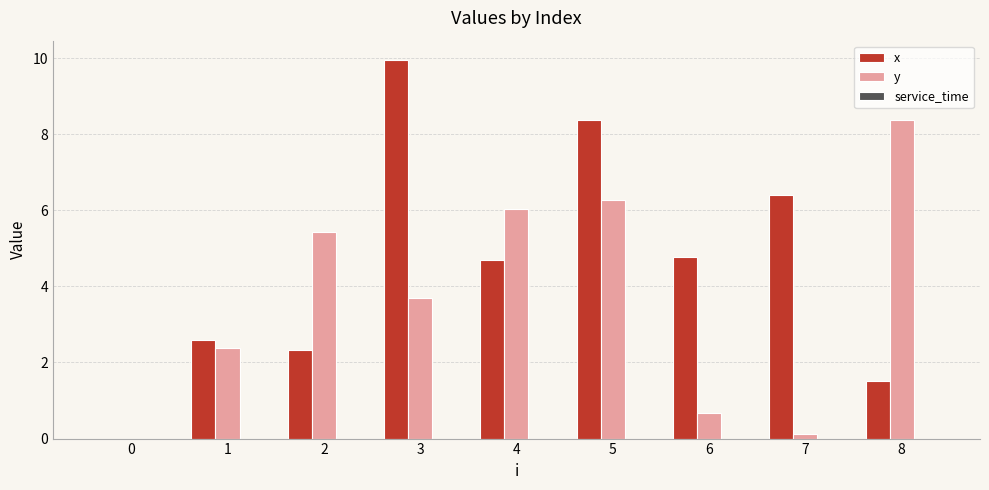

At which category is the sum across all series the highest?

5